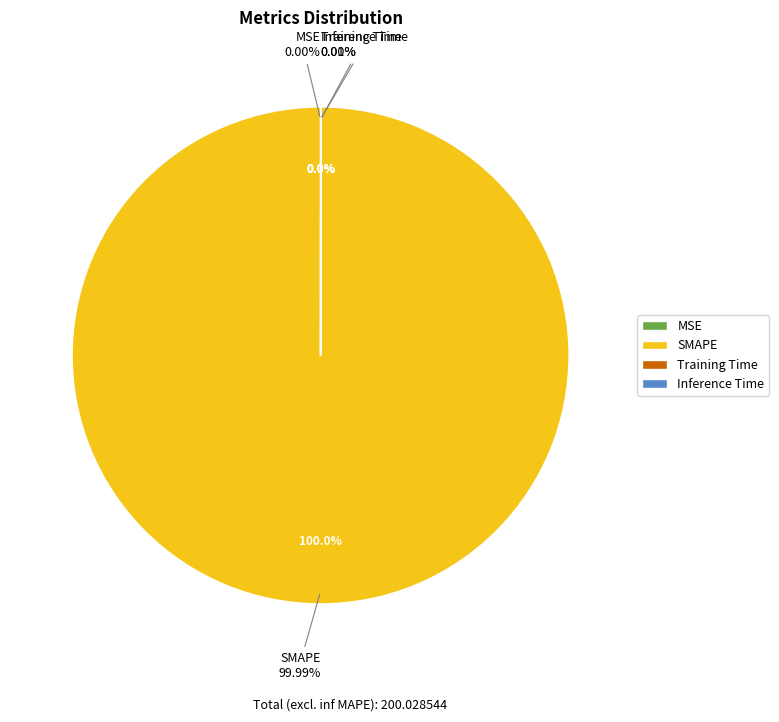

Between MSE and SMAPE, which is larger?

SMAPE